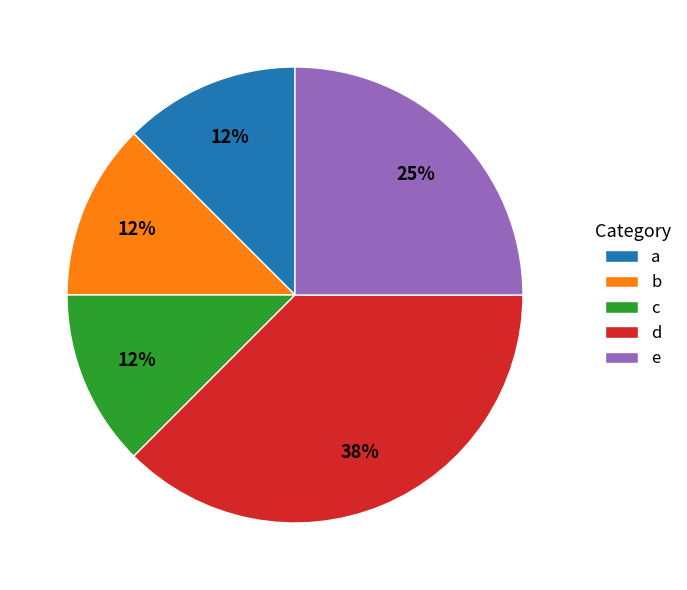

To the nearest percent, what is the average slice percentage?

20%